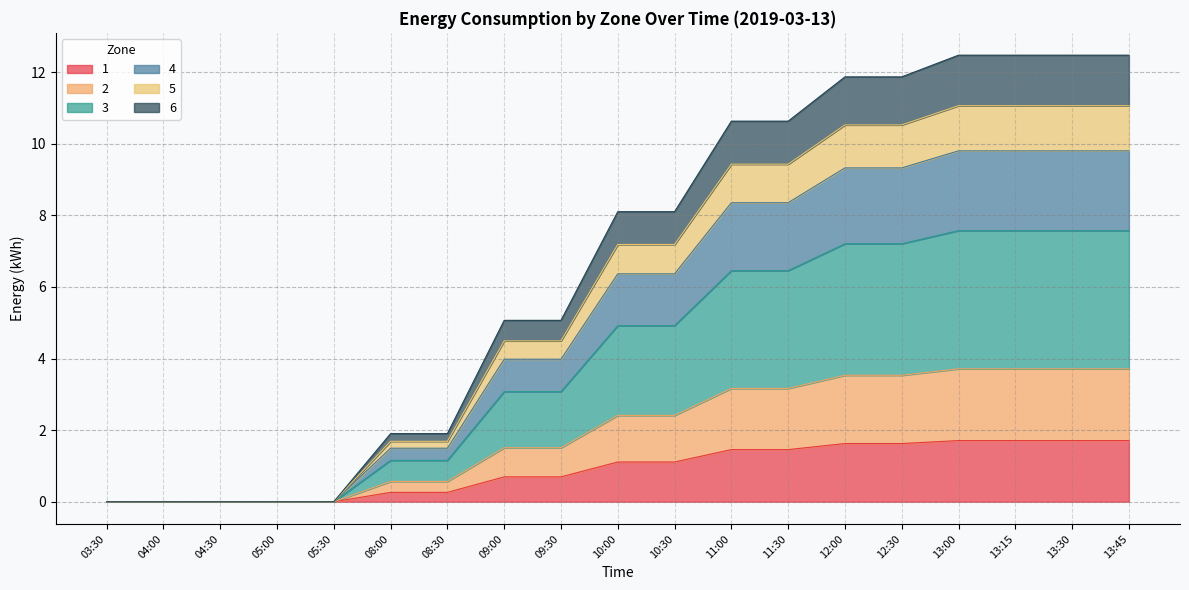

What position from the left is 09:00?

8